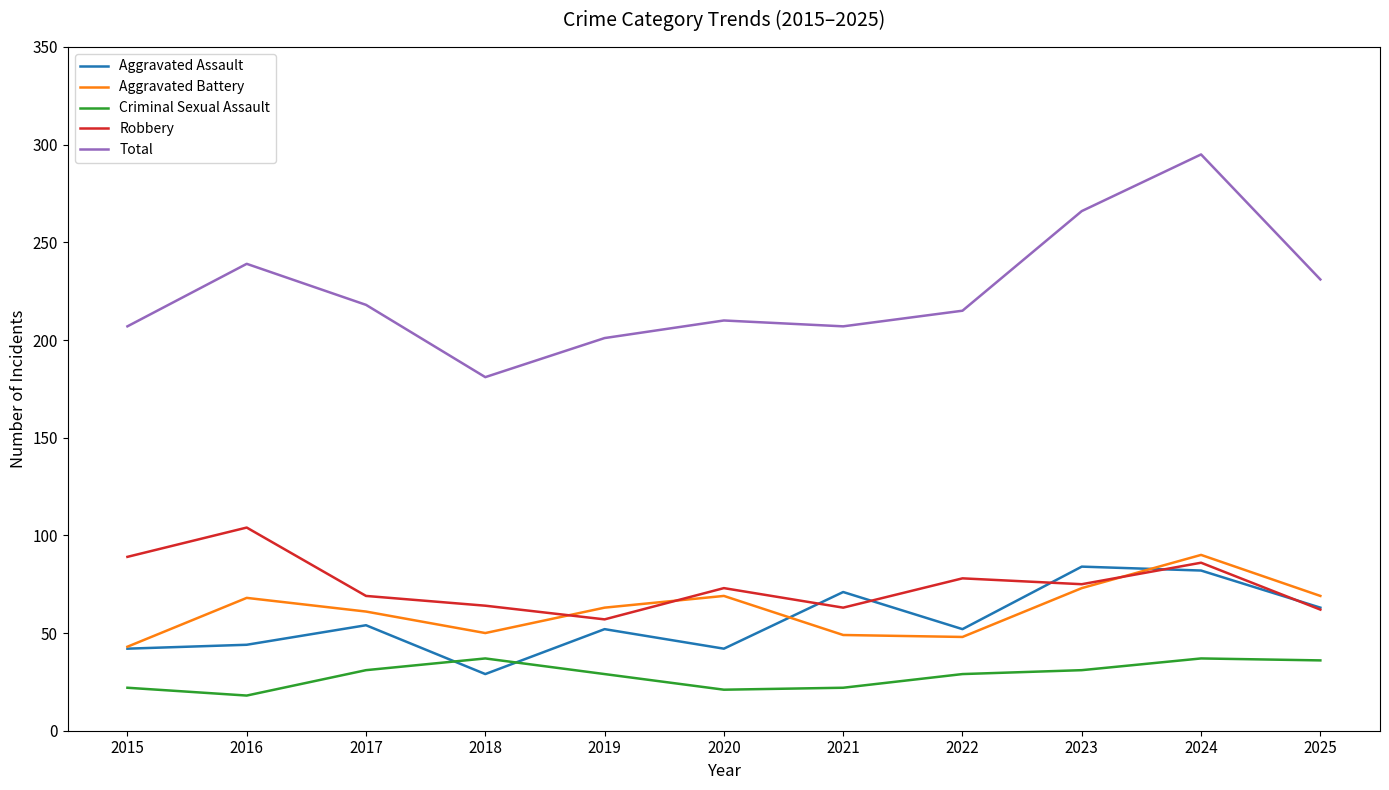

Which series changed the most between 2023 and 2025?

Total